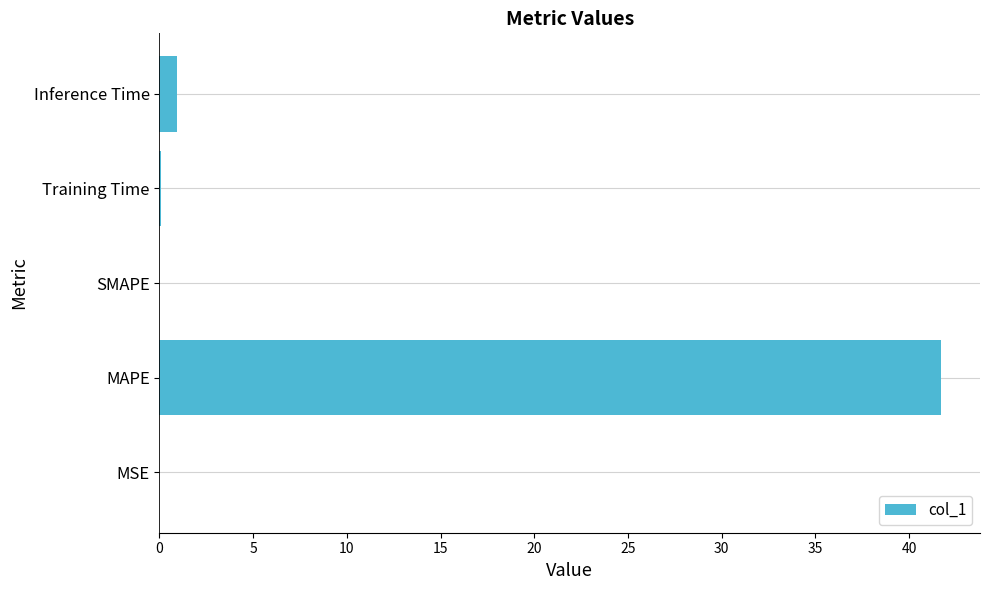

Are the bars horizontal?

Yes